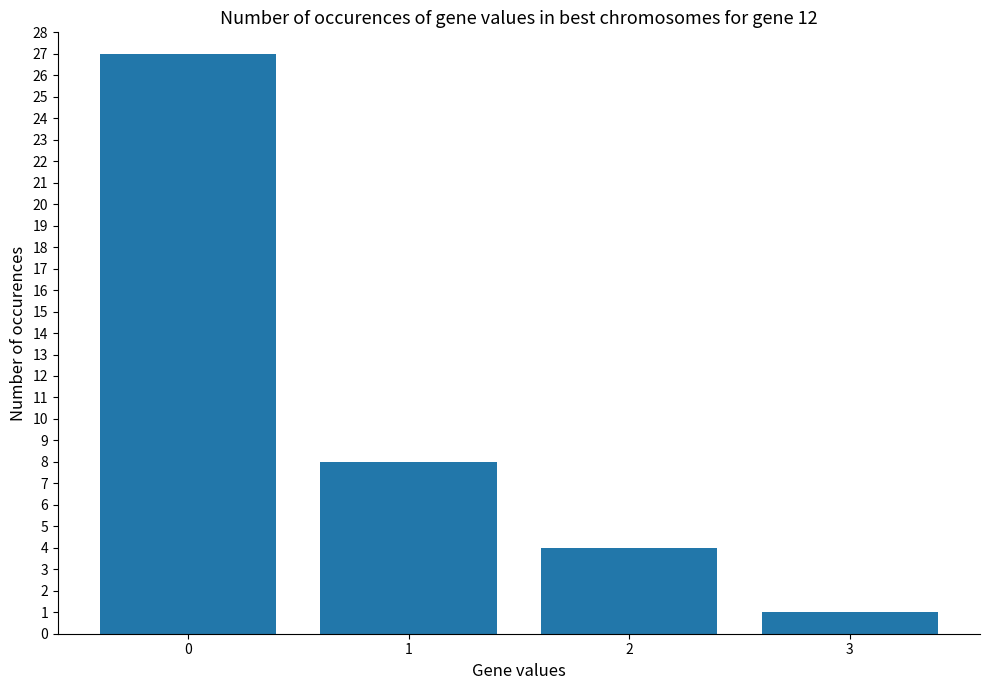

Reading left to right, extract all data points from this chart.

0=27	1=8	2=4	3=1